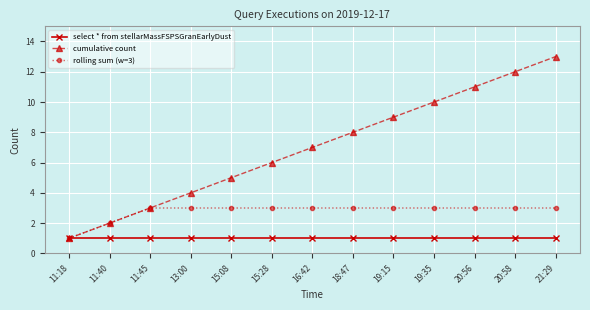

Rank the series by their maximum value, from highest to lowest.

cumulative count, rolling sum (w=3), select * from stellarMassFSPSGranEarlyDust